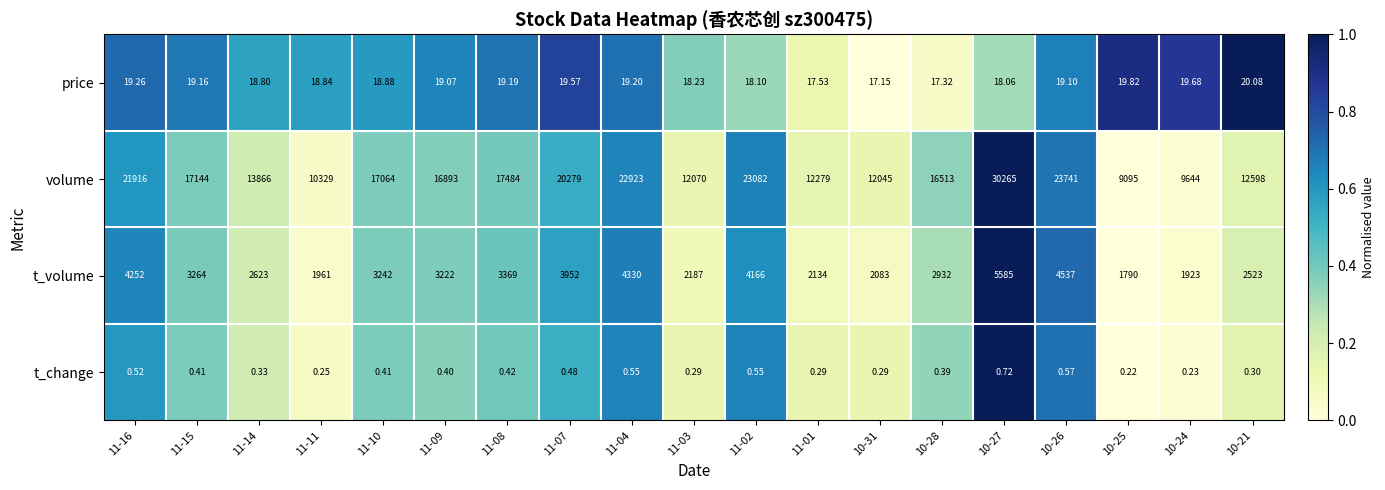

Which series has the largest total across all categories?

volume